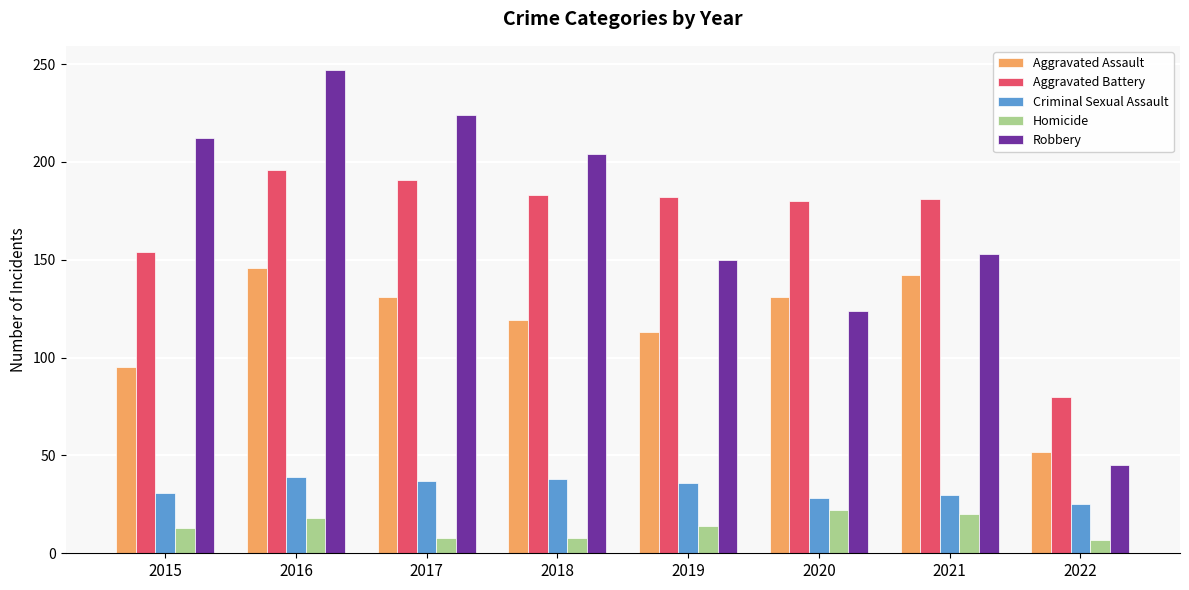

How many groups of bars are there?

8